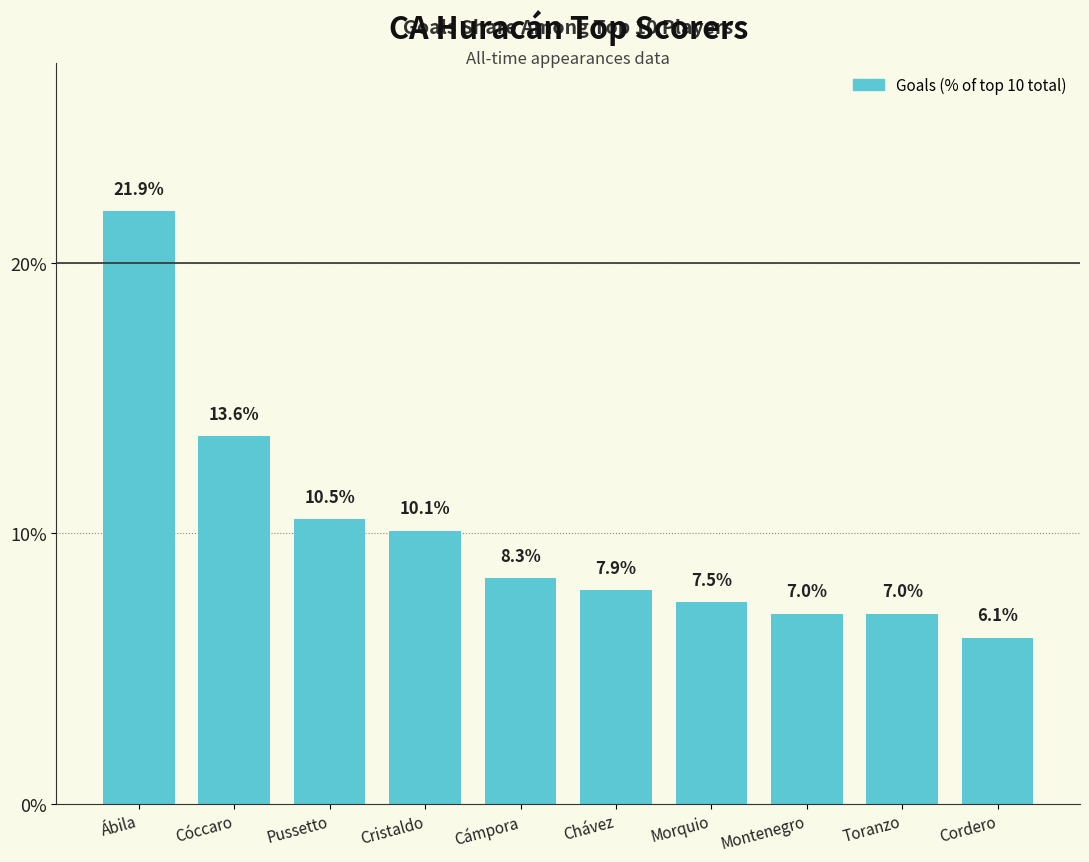

The value at Cristaldo is 6.3. True or false?

False